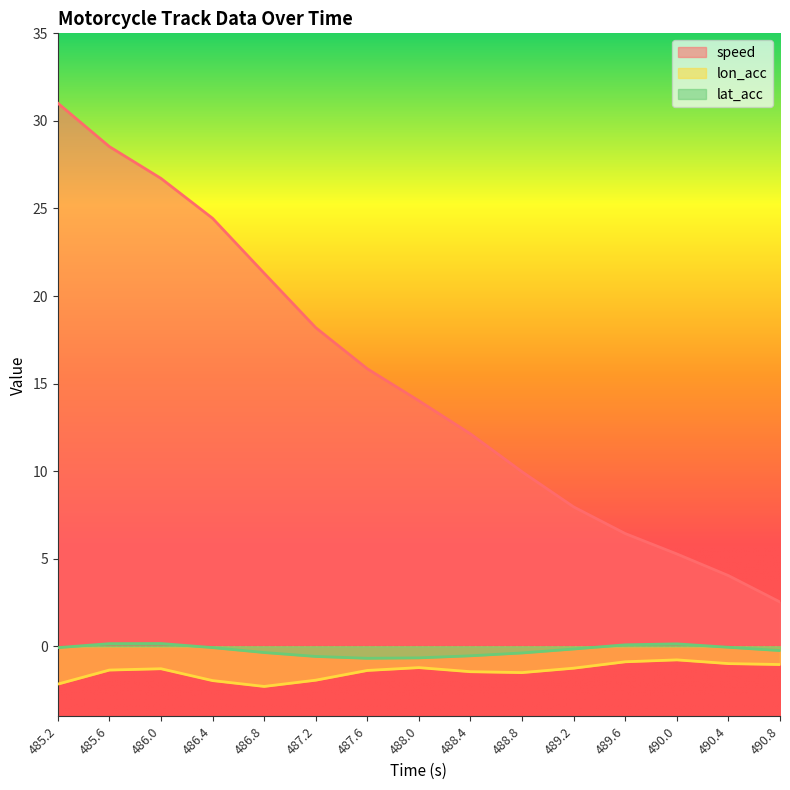

How many values in the speed series exceed 14?

8